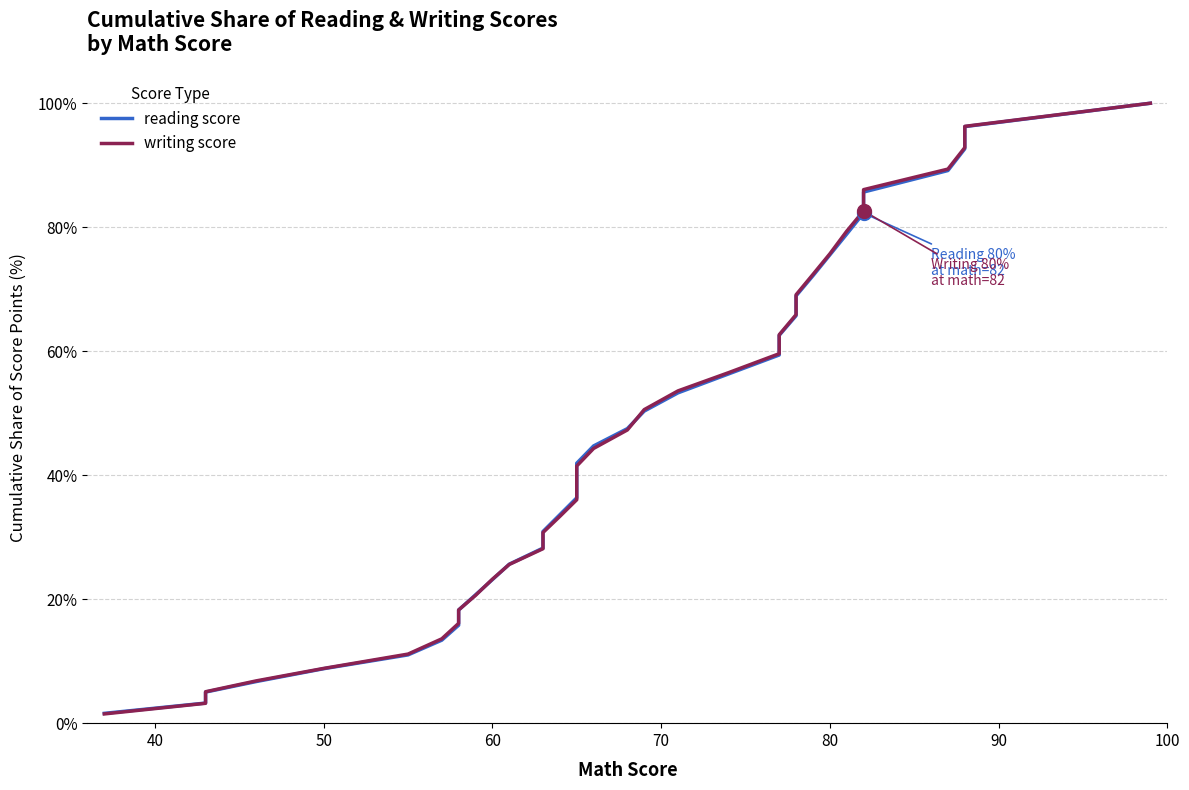

True or false: writing score has a value of 75.9 at 20.

False